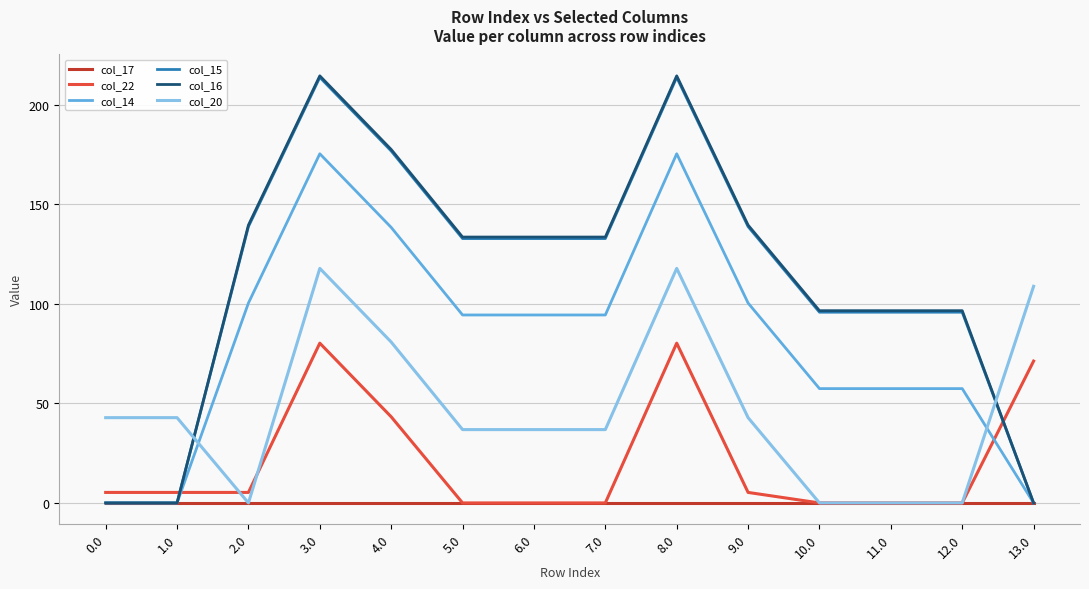

Does the chart have visible grid lines?

Yes